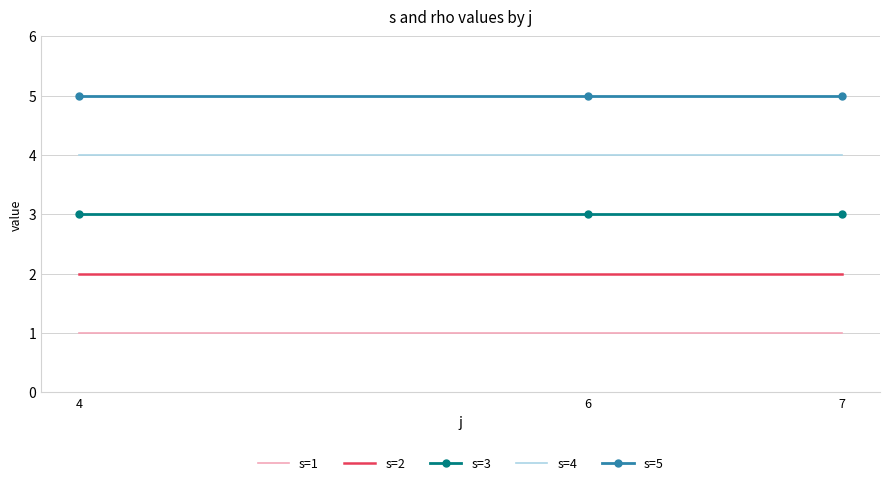

True or false: s=1 has a value of 1 at 7.

True